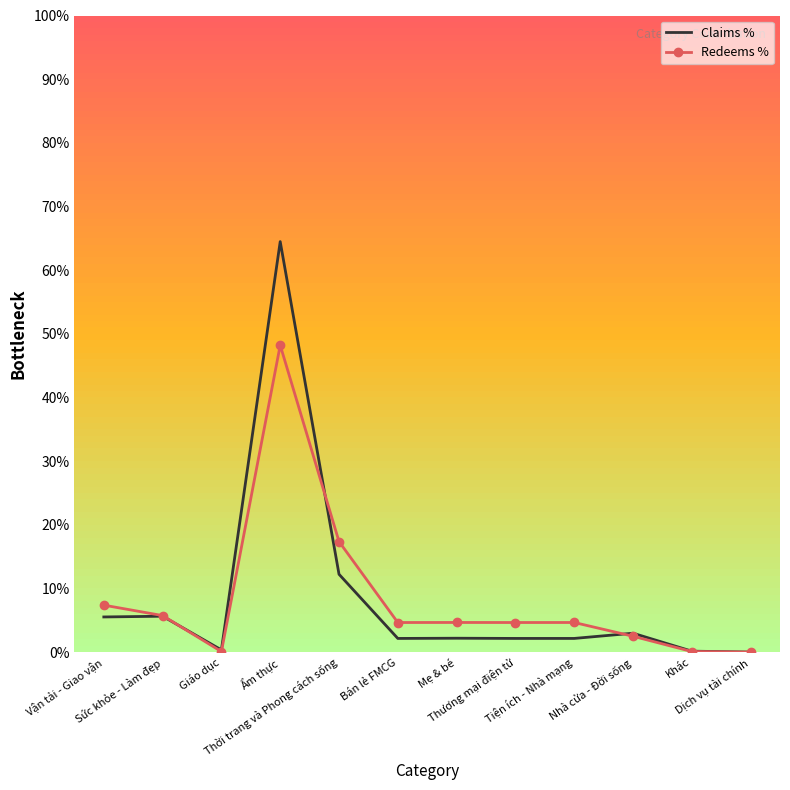

Between Giáo dục and Thương mại điện tử, which series saw the biggest shift?

Redeems %